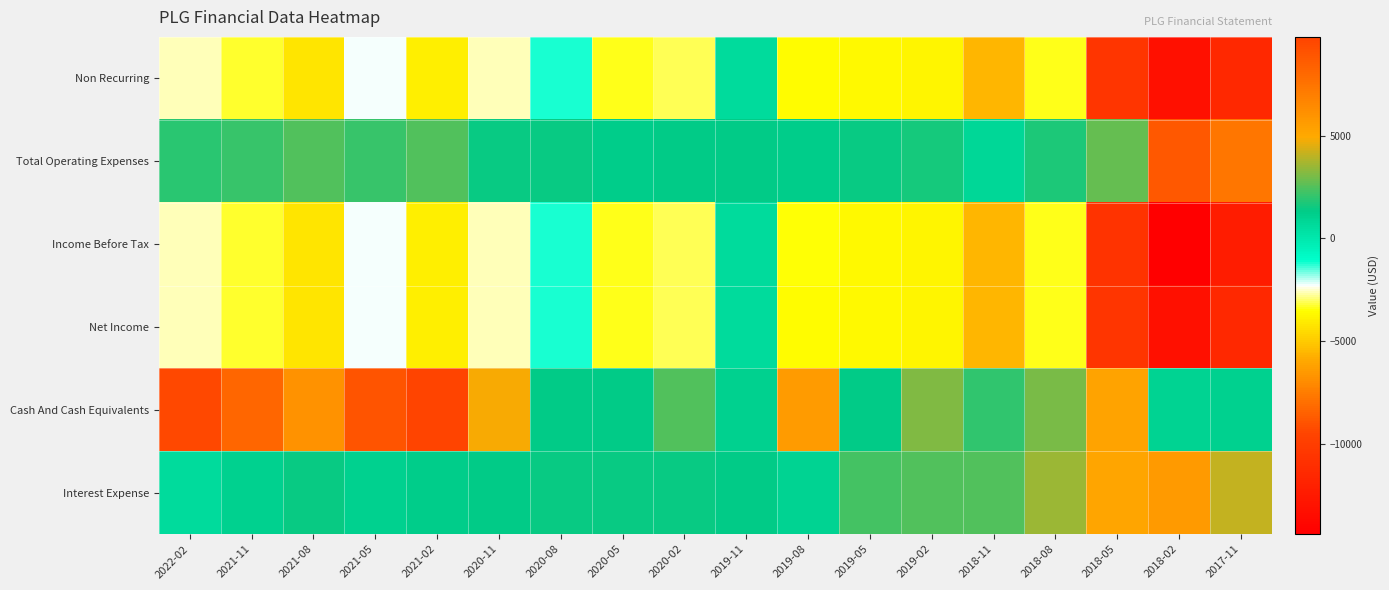

At which category does the chart reach its minimum across all series?

2018-02